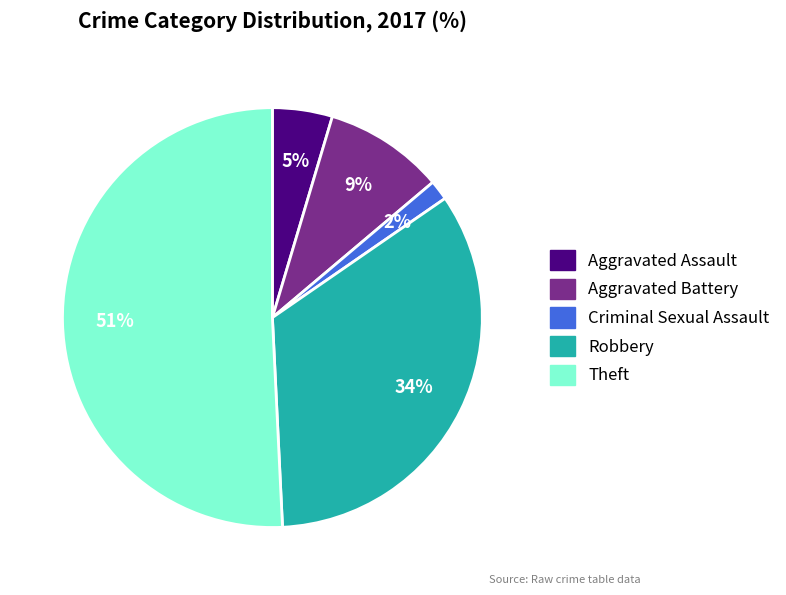

To the nearest percent, what is the difference between the Criminal Sexual Assault and Robbery slice percentages?

32%